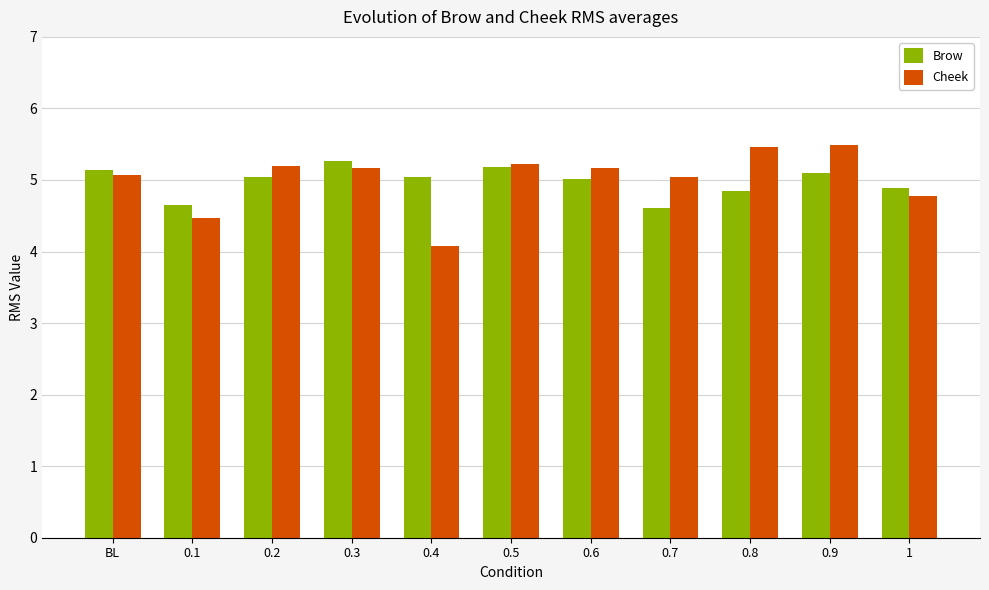

List the series in order of their peak value, highest first.

Cheek, Brow